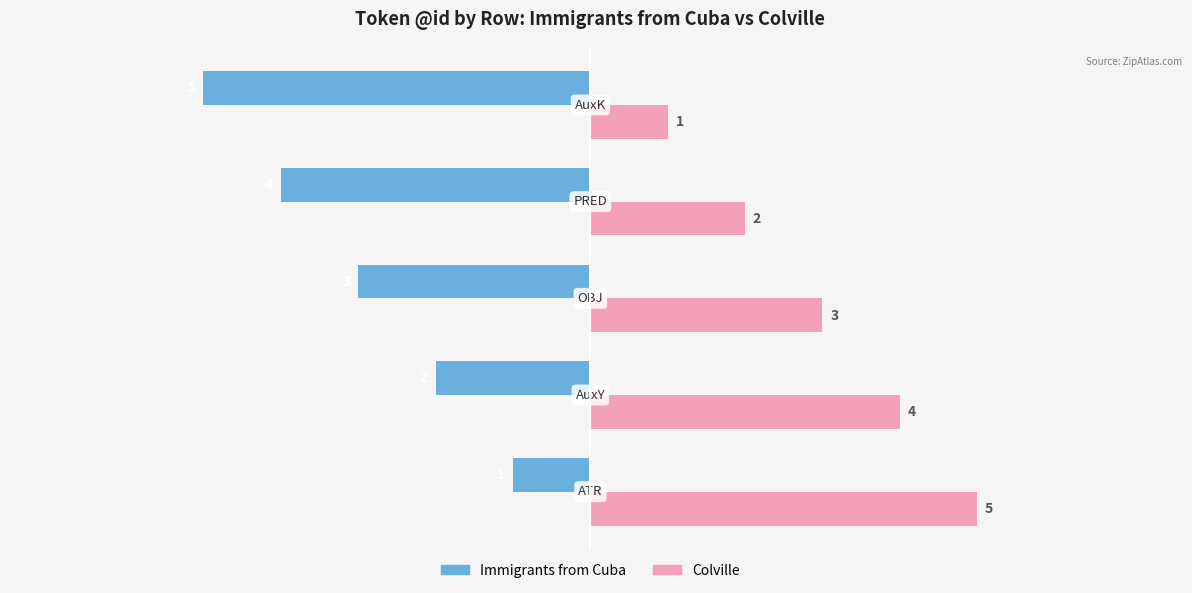

What is the sum of all Immigrants from Cuba values?

-15